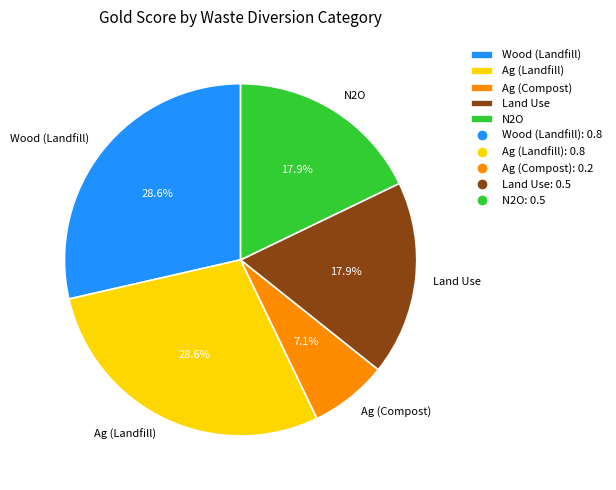

Does Ag (Compost) account for over 50% of the chart?

No